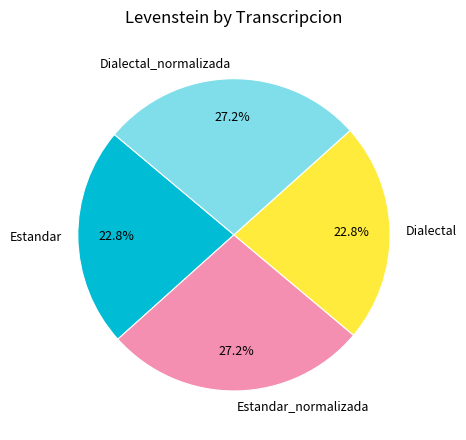

To the nearest percent, what percentage of the pie is Dialectal_normalizada?

27%